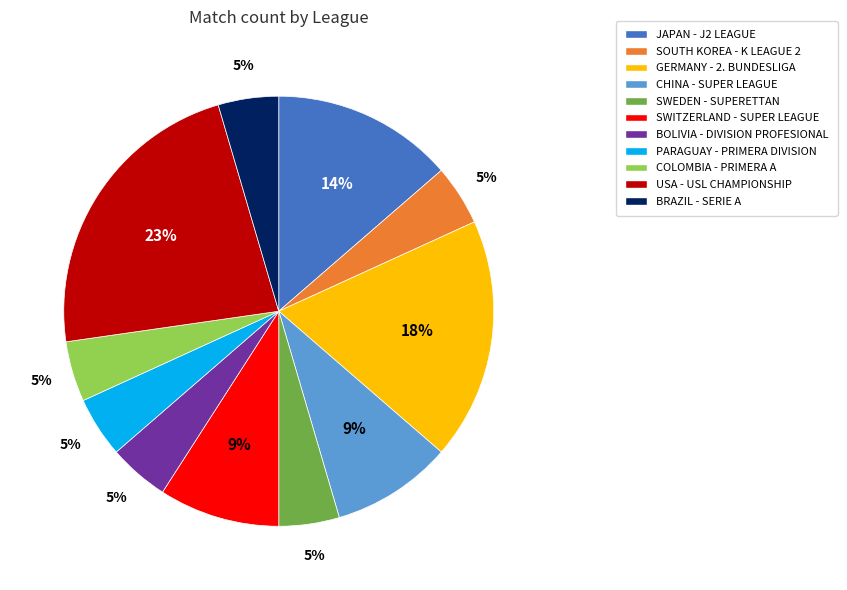

To the nearest percent, what portion does SOUTH KOREA - K LEAGUE 2 represent?

5%